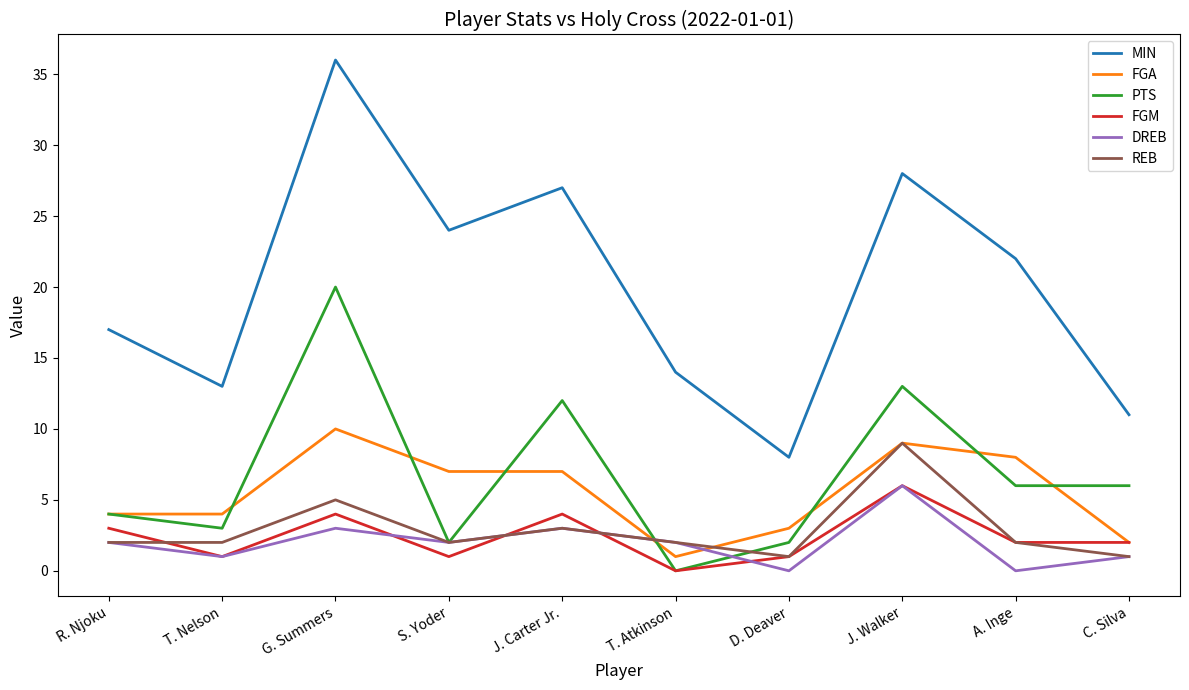

The PTS series shows 12 at J. Carter Jr.. True or false?

True